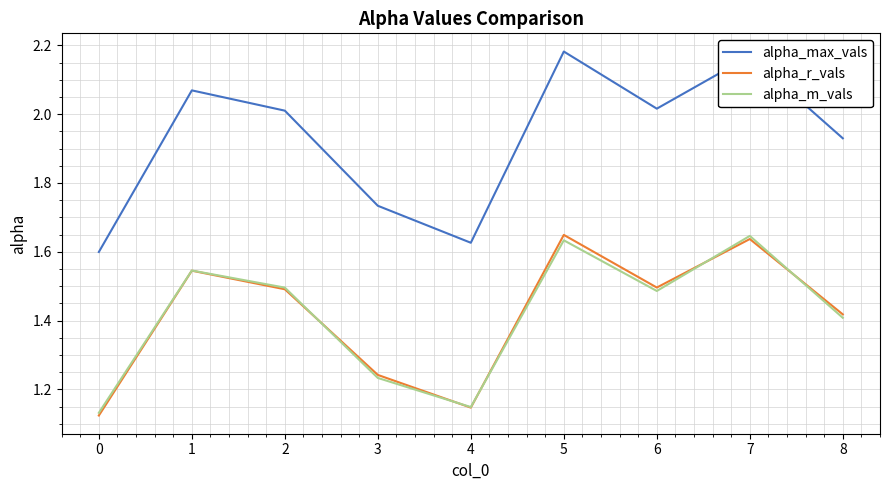

Is the value of alpha_m_vals at 0 greater than the value of alpha_r_vals at 2?

No